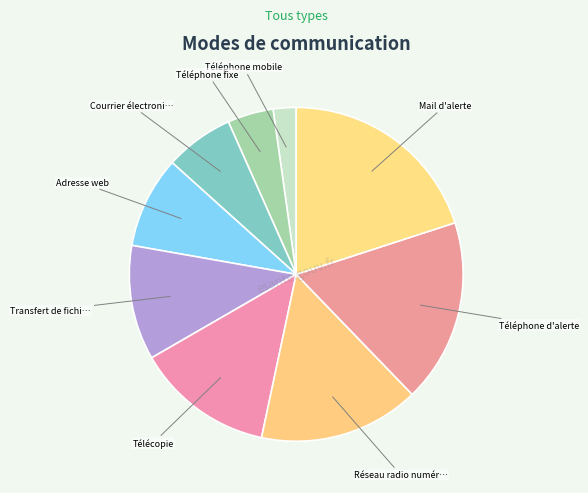

Is there any slice that represents more than half of the pie?

No